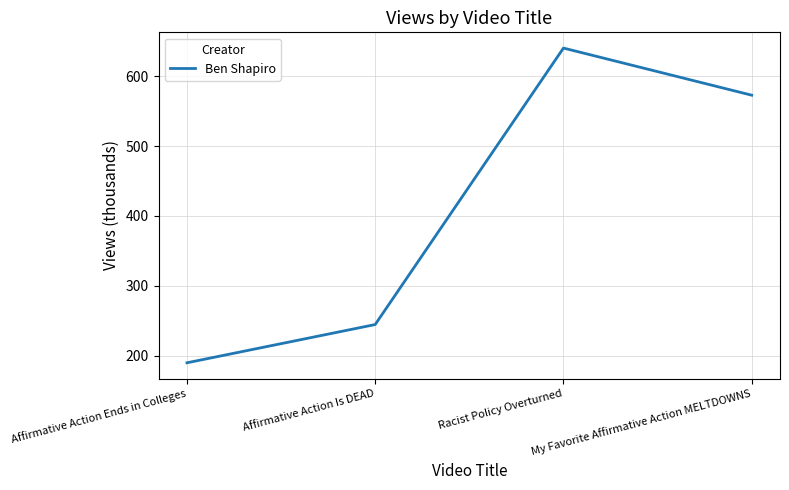

How many lines are shown in the chart?

1